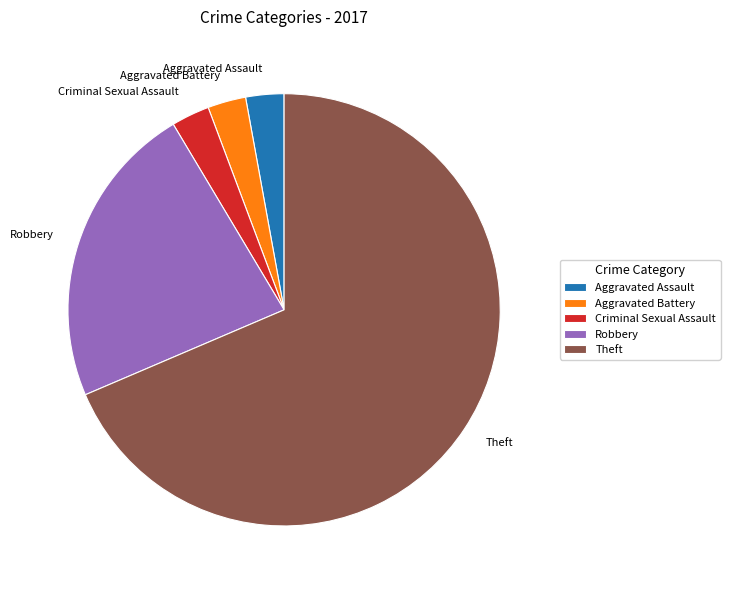

Combined, do Robbery and Aggravated Battery account for over 50%?

No